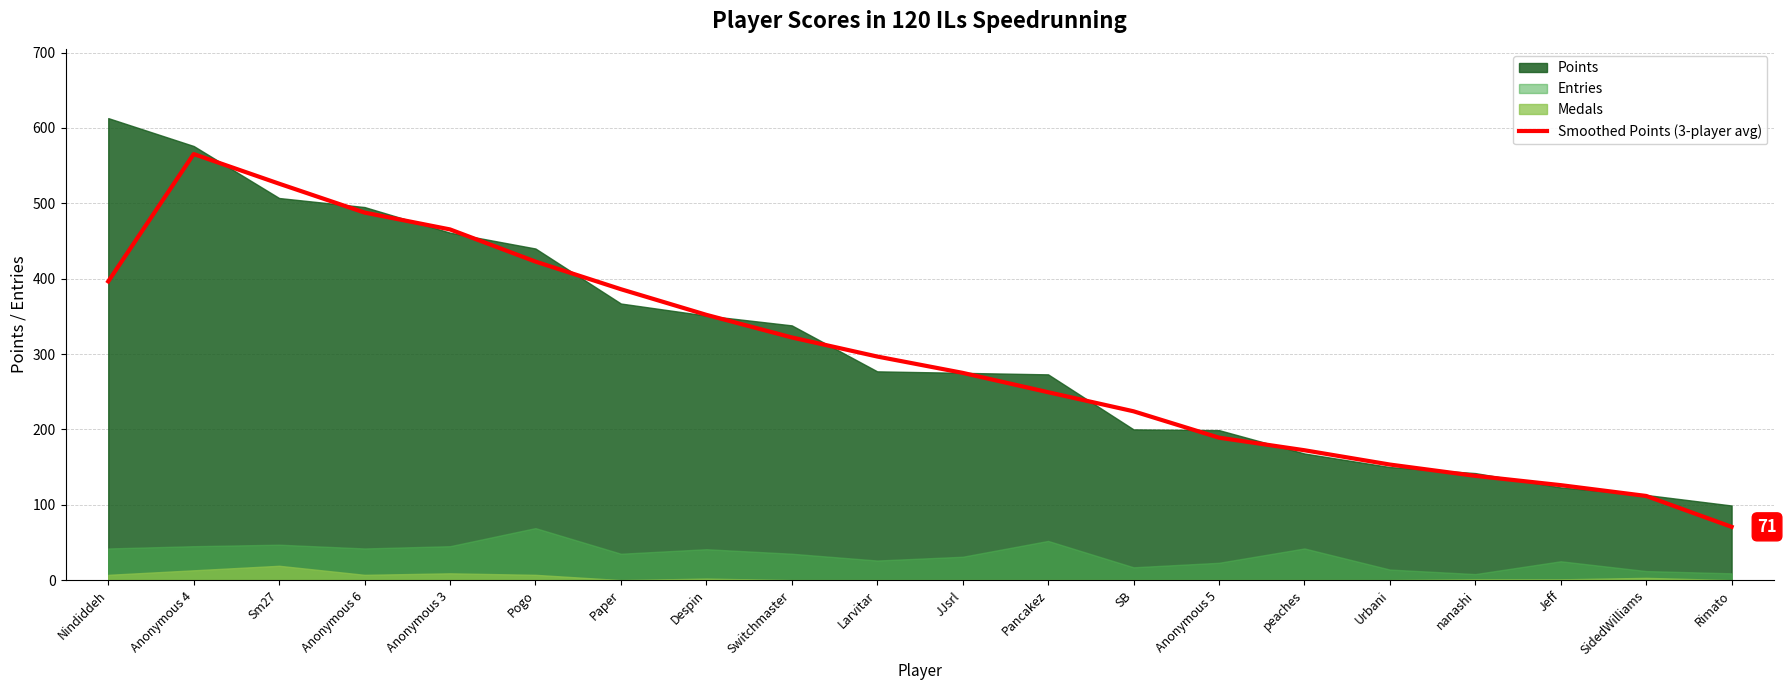

The chart shows a value of 486.9 at JJsrl. True or false?

False